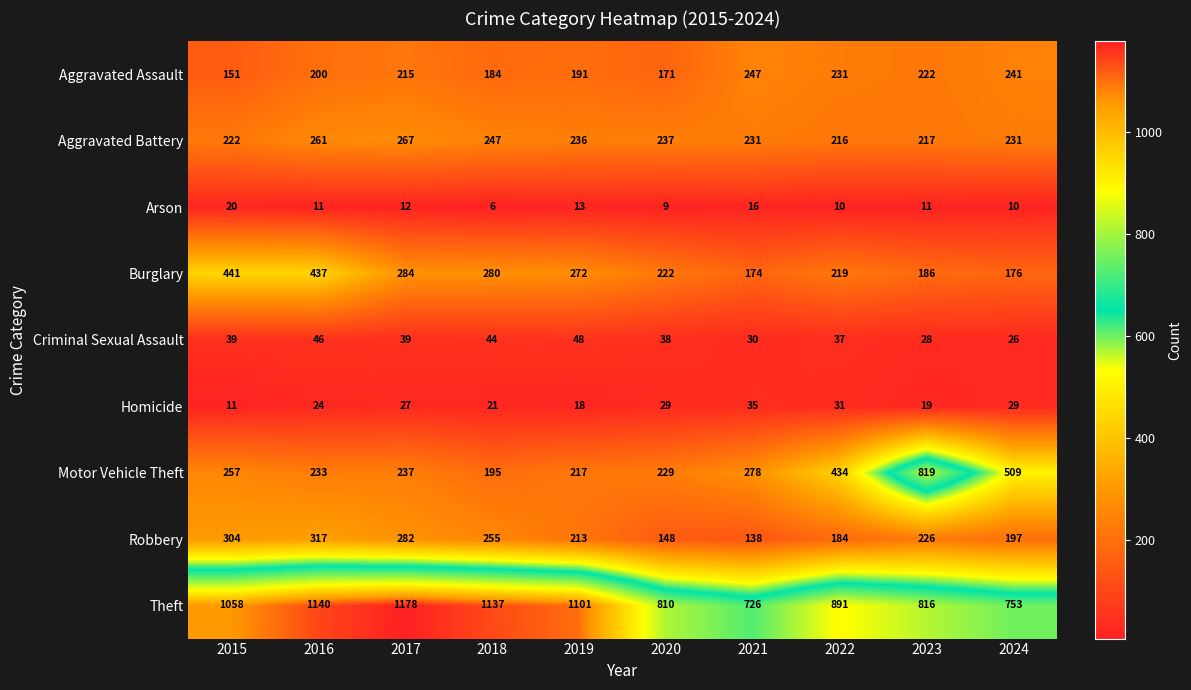

Which series changed the most between 2019 and 2024?

Theft